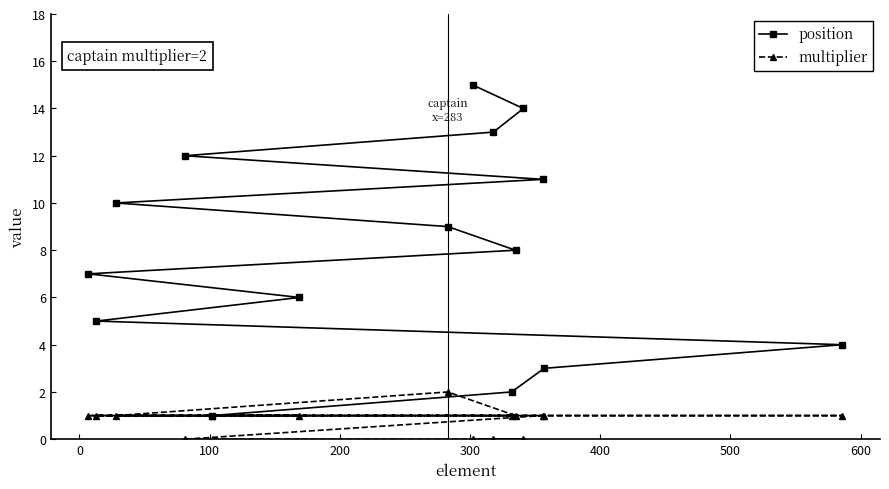

What is the greatest value displayed?

15